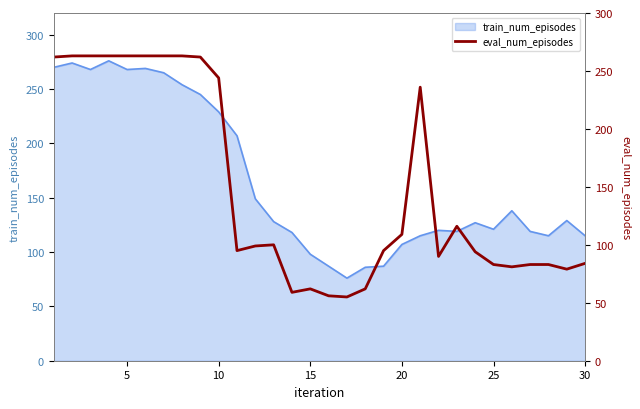

True or false: train_num_episodes has a value of 329 at 10.

False